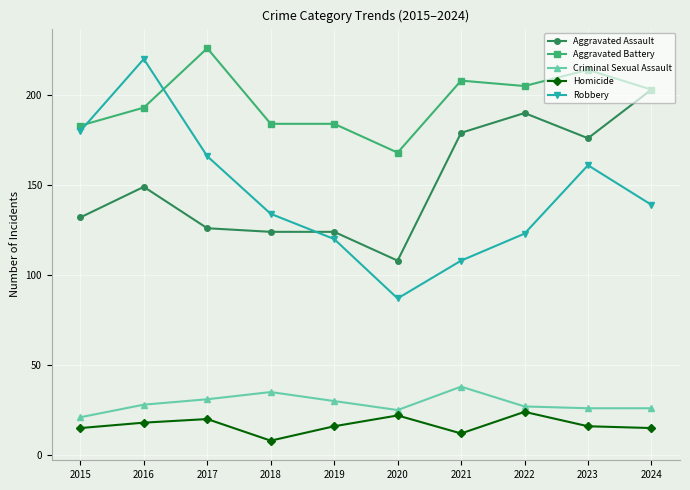

The value of Robbery at 2023 is 161. True or false?

True